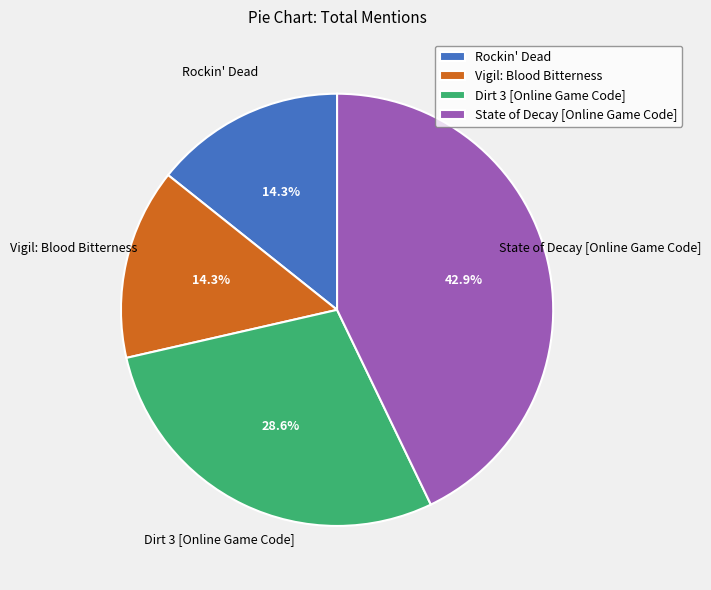

True or false: Vigil: Blood Bitterness accounts for 14% of the total.

True